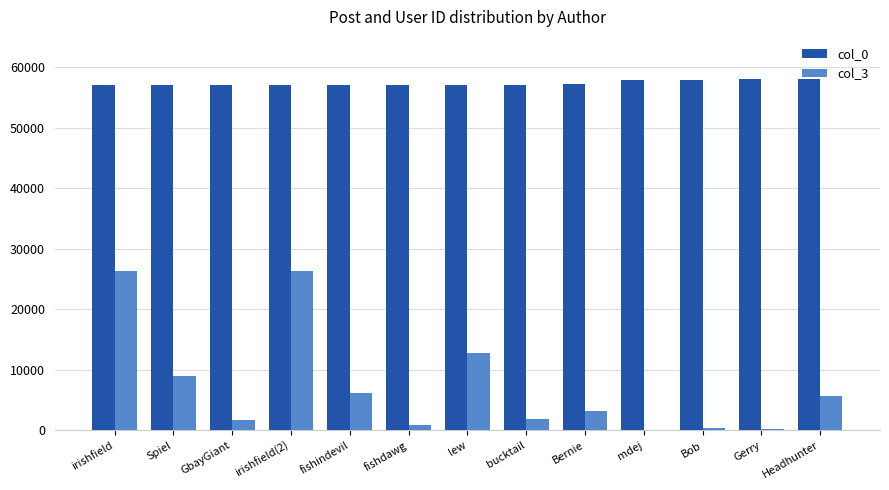

Is the value of col_3 at Bernie greater than the value of col_0 at irishfield(2)?

No